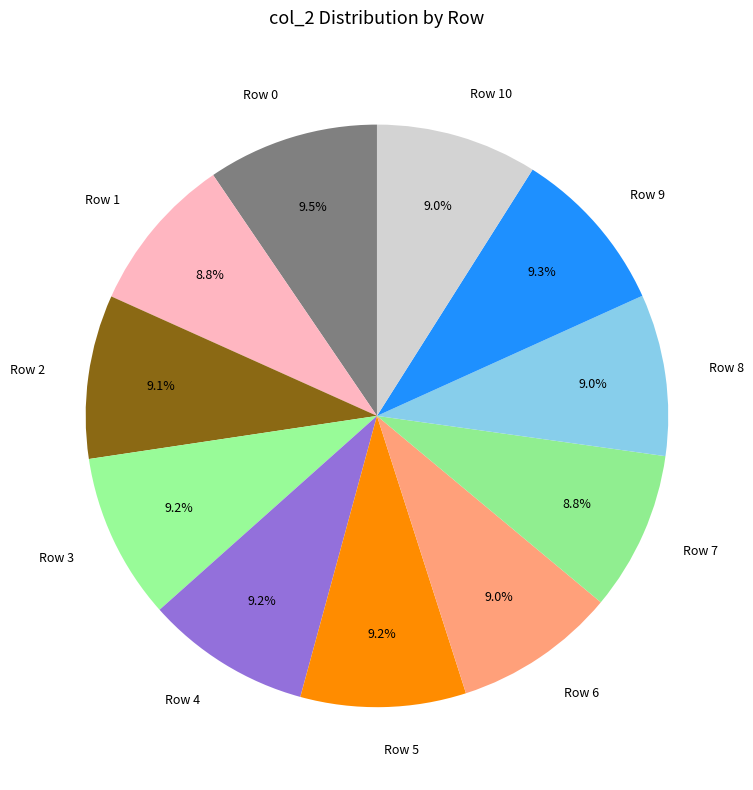

Count the number of slices in the pie.

11